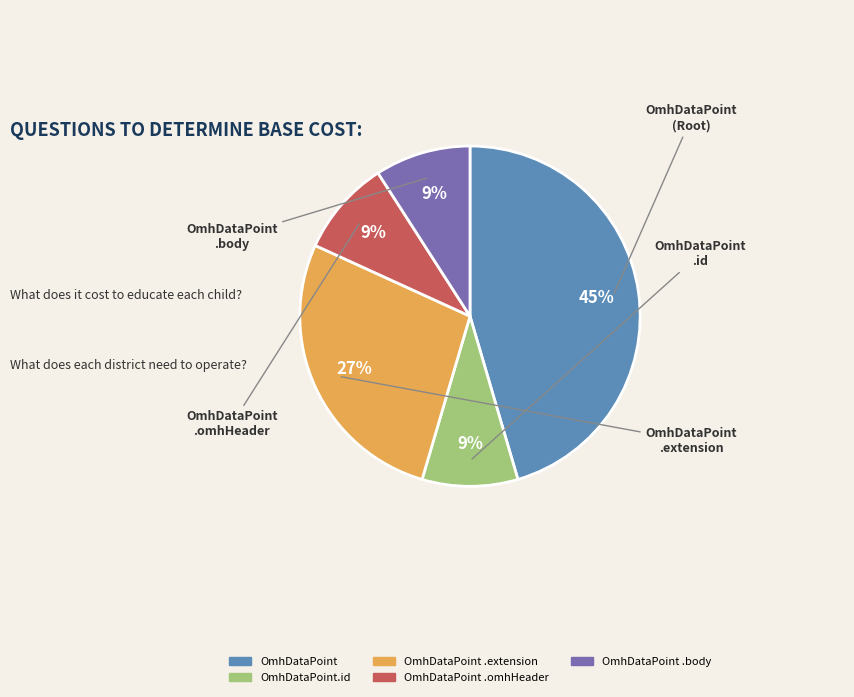

Does any single category account for the majority?

No